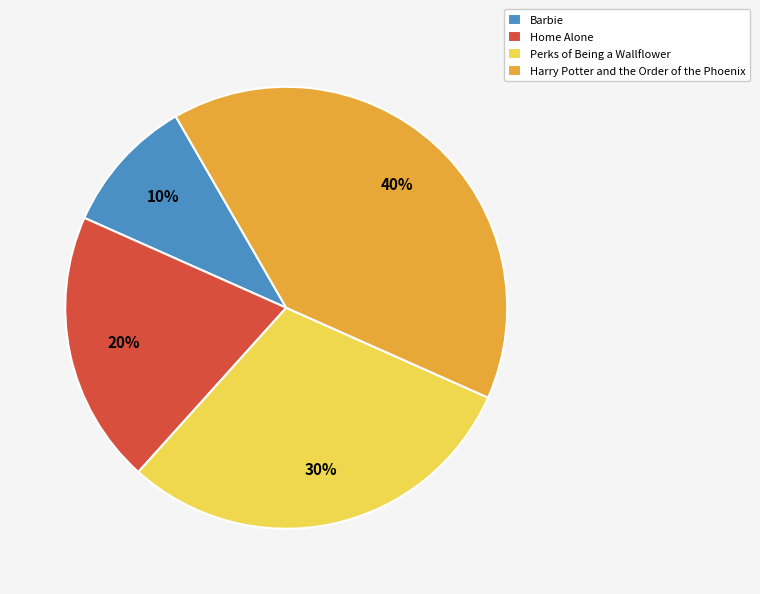

Is Home Alone the majority of the pie?

No